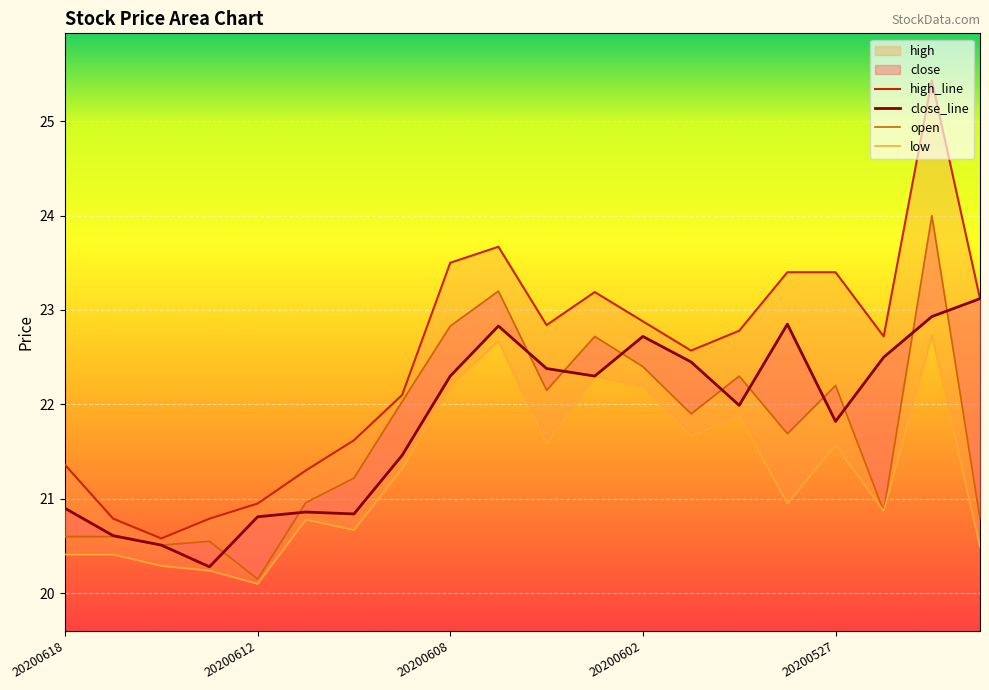

What position from the left is 10?

11